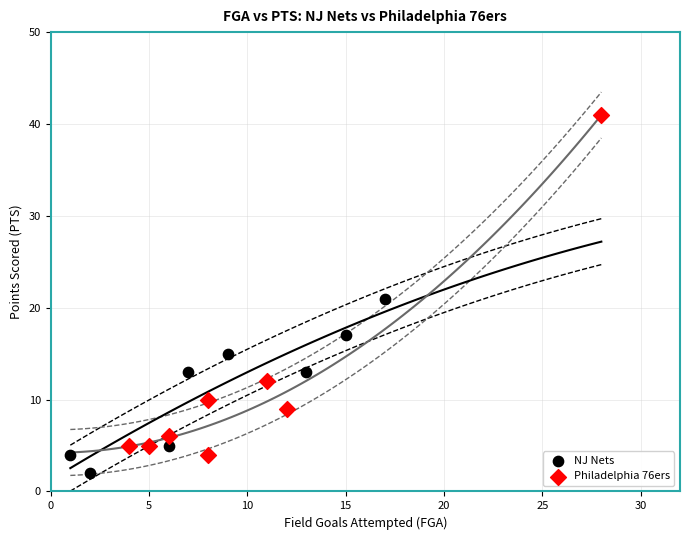

Which series reaches the maximum Y coordinate?

Philadelphia 76ers